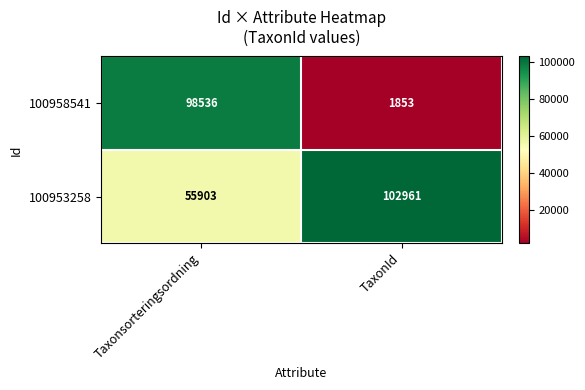

What is the difference between the 100953258 values at Taxonsorteringsordning and TaxonId?

47058